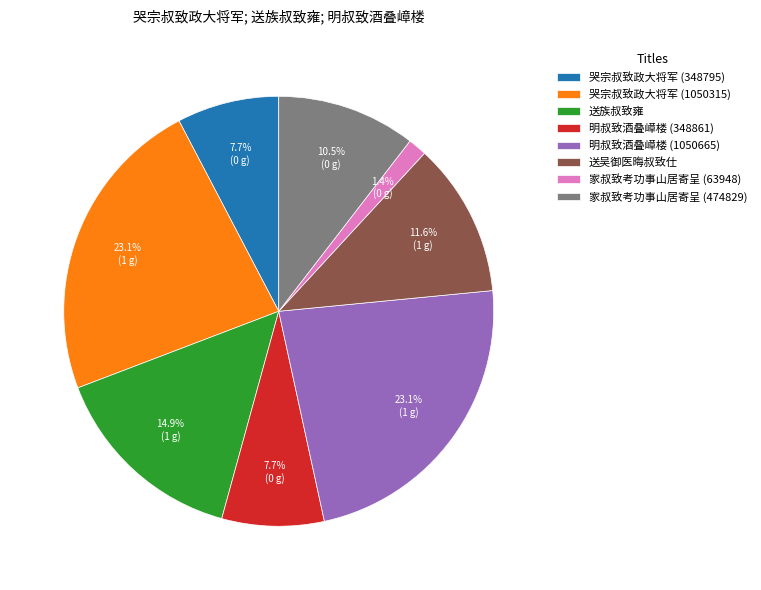

Approximately how many times larger is the value at 送族叔致雍 compared to 家叔致考功事山居寄呈 (63948)?

10.6